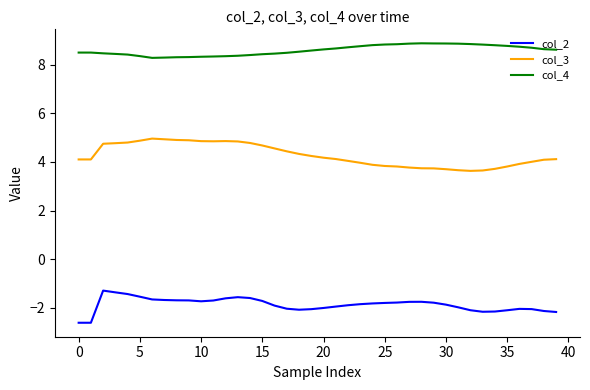

List the series in order of their peak value, lowest first.

col_2, col_3, col_4